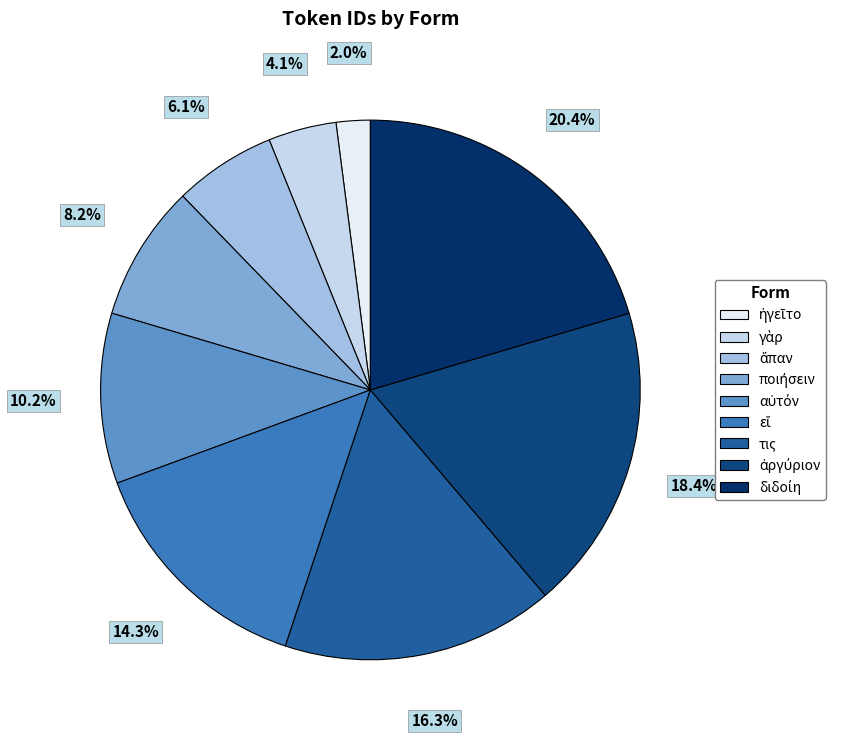

How many slices are in this pie chart?

9